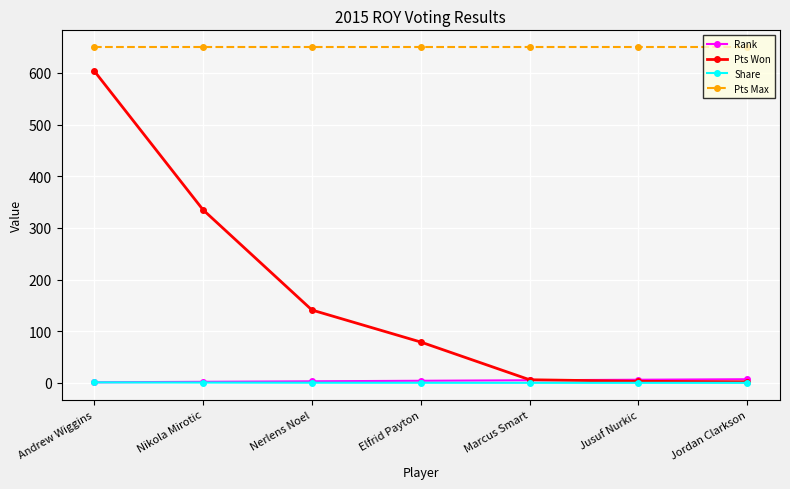

Which series has the widest spread of values?

Pts Won